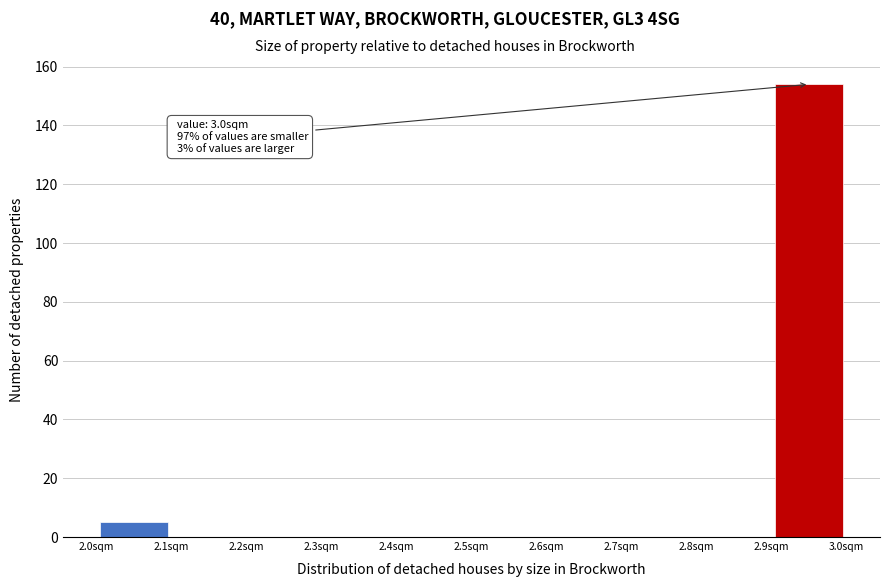

Over which range of the x-axis is the bar tallest?

2.9 to 3.0